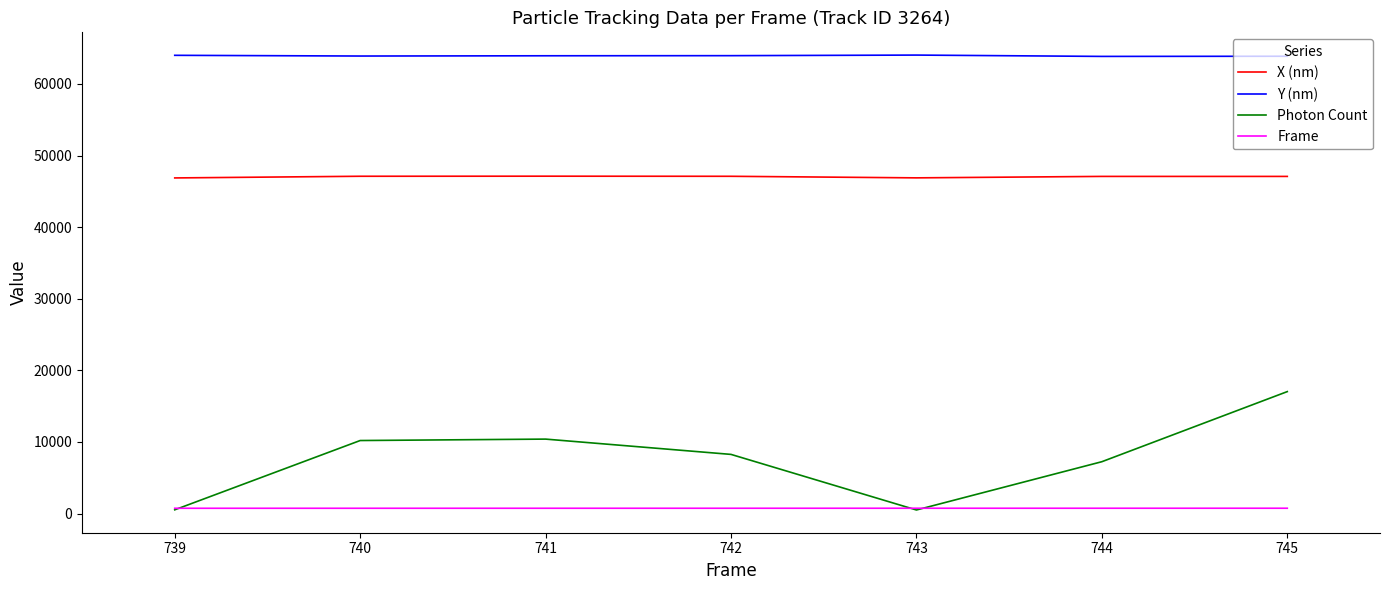

How many interior local peaks does the Photon Count series have?

1